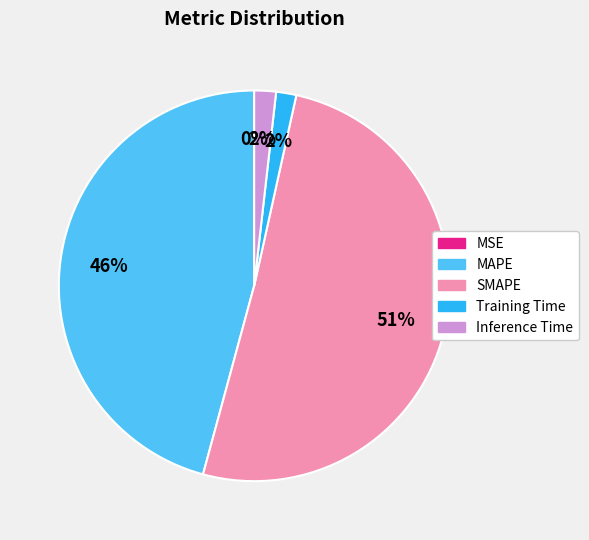

True or false: MAPE accounts for 40% of the total.

False